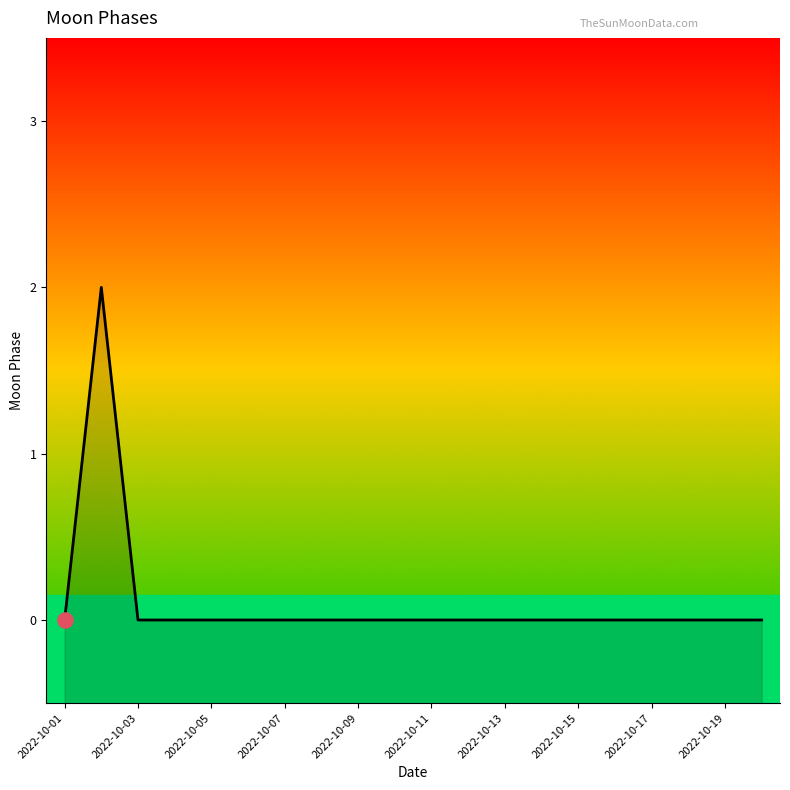

Which has a higher value, 13 or 15?

13